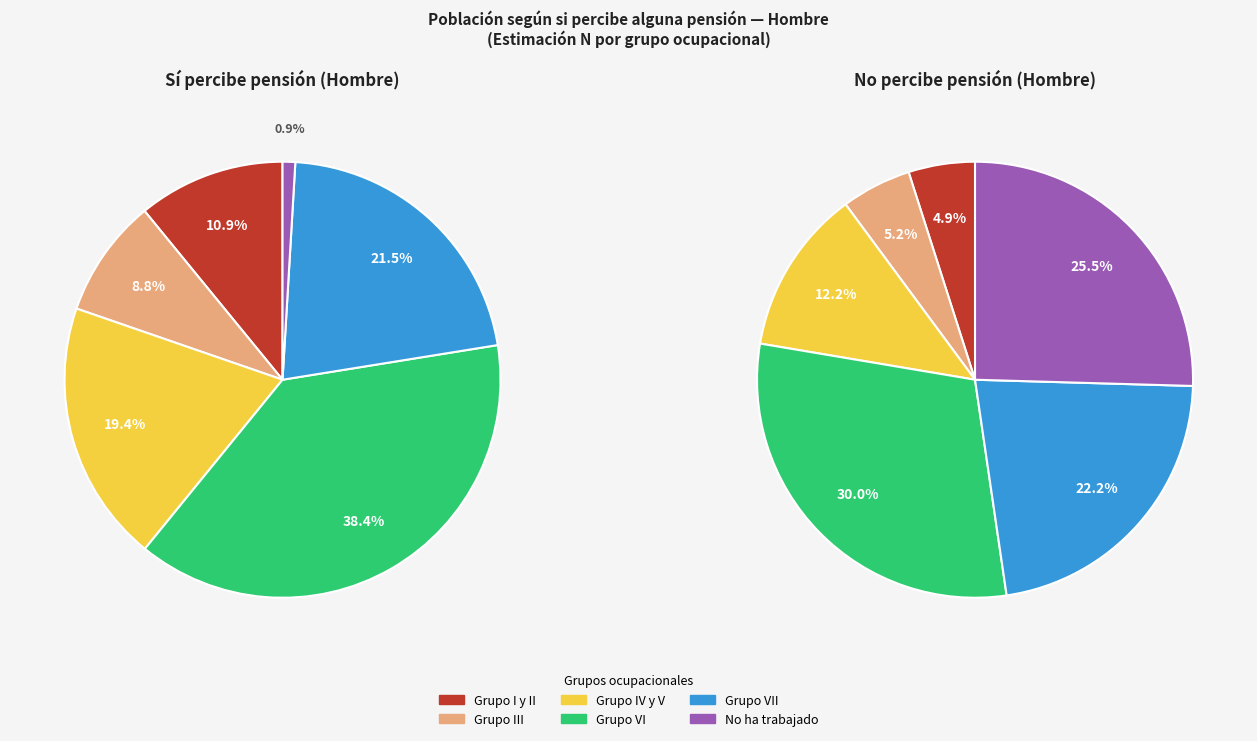

How many segments does this pie chart have?

6